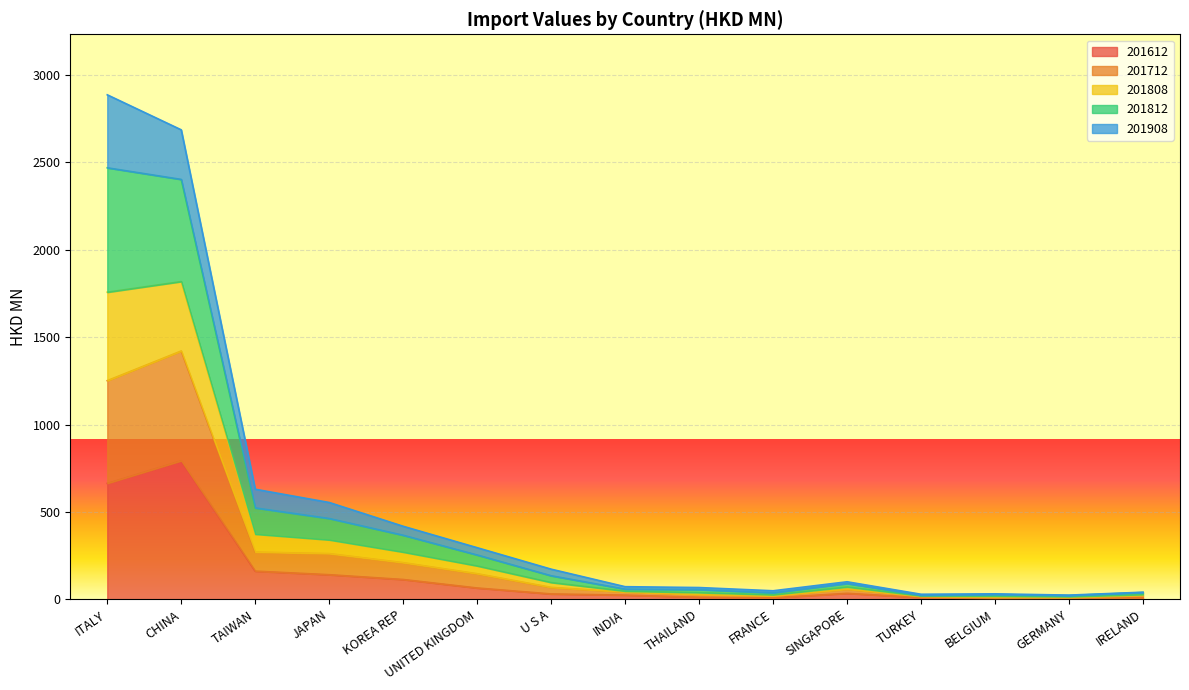

True or false: 201712 has more than 0 interior local peaks.

True